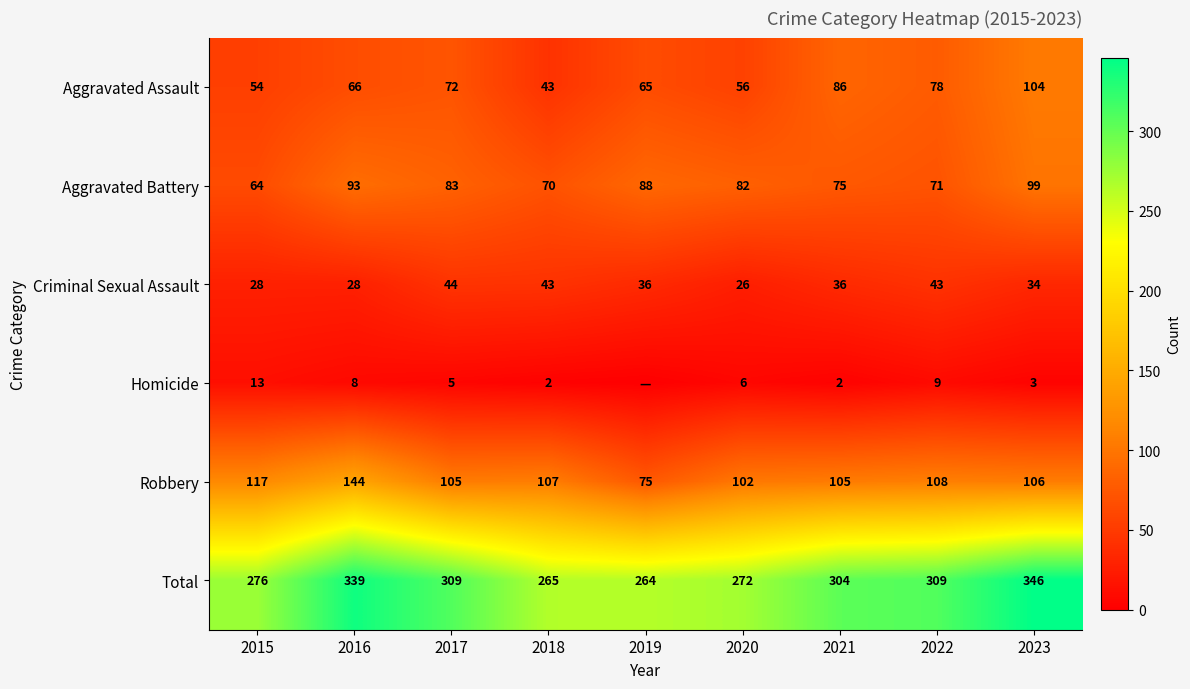

What is the spread (max minus min) of values at 2016?

331